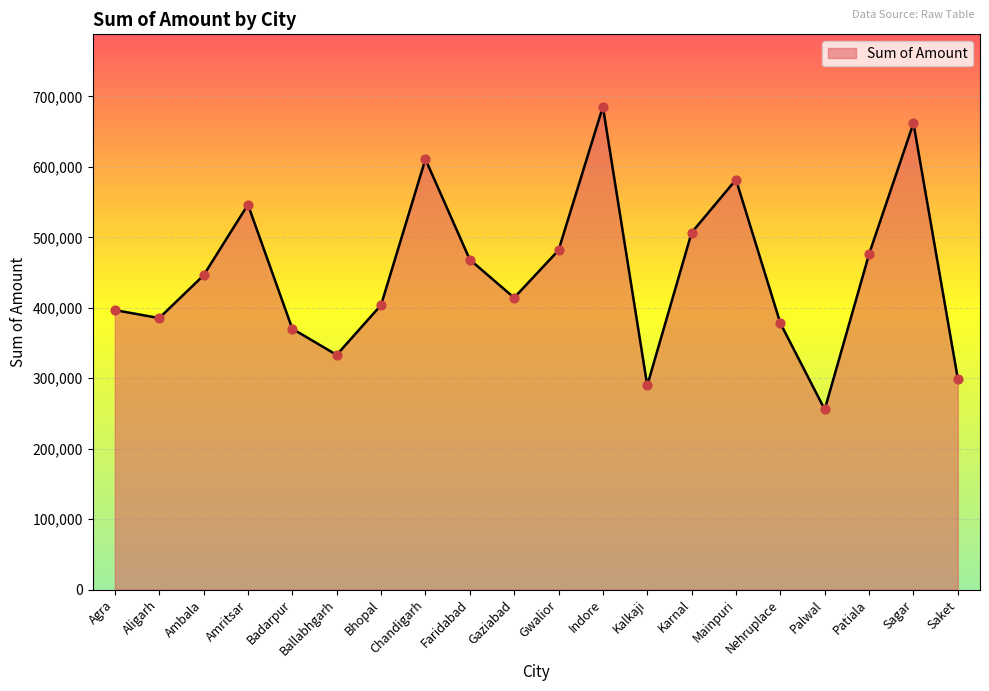

Between Palwal and Patiala, which is larger?

Patiala